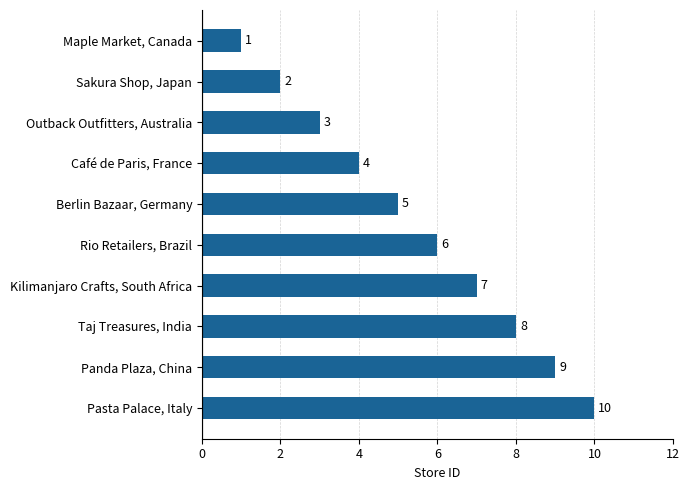

Approximately how many times larger is the value at Rio Retailers, Brazil compared to Berlin Bazaar, Germany?

1.2